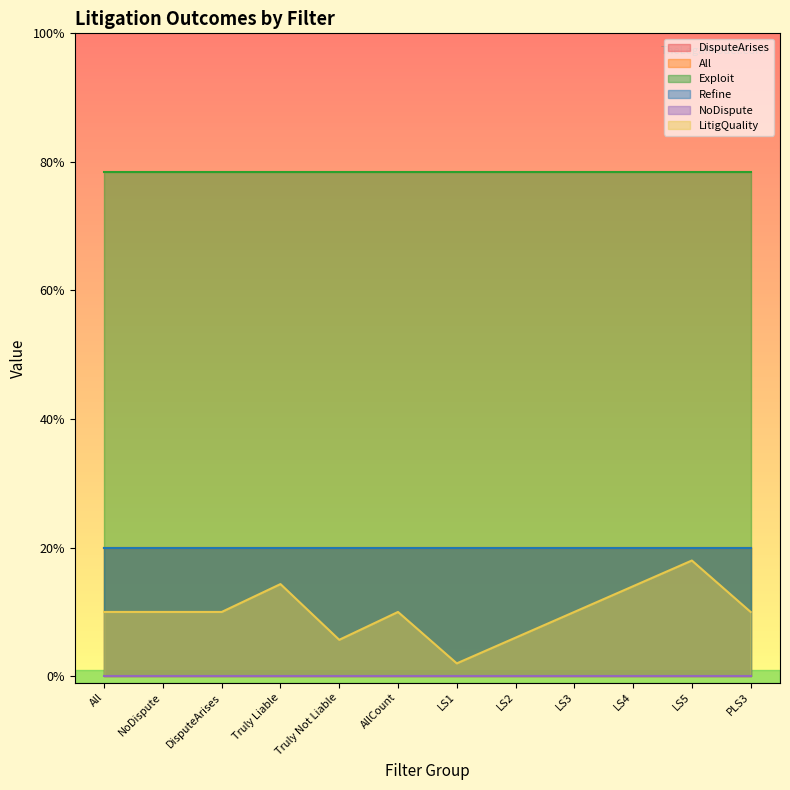

Does the chart display data point markers on the line(s)?

No